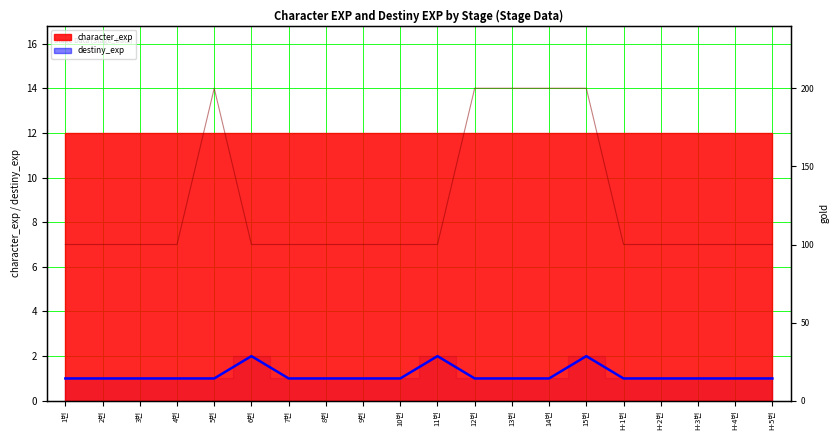

The destiny_exp series shows 1 at 4번. True or false?

True